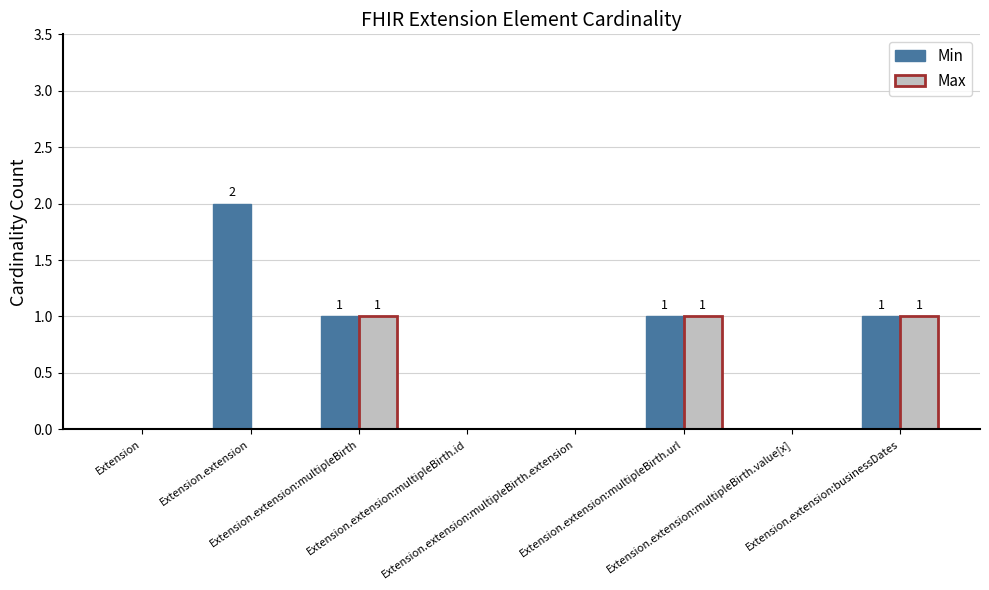

Which series has the largest total across all categories?

Min